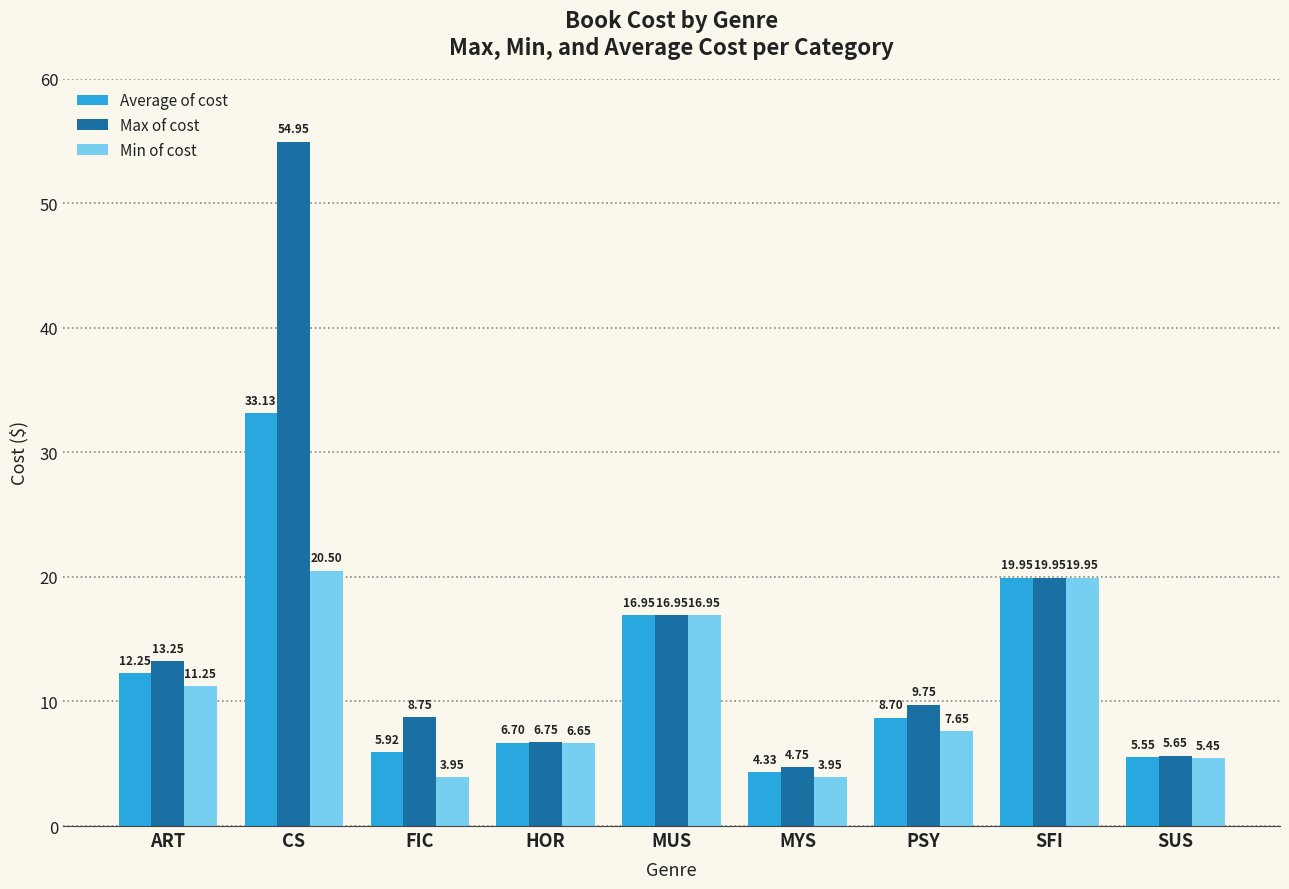

Where is Min of cost nearest to the value 12?

ART